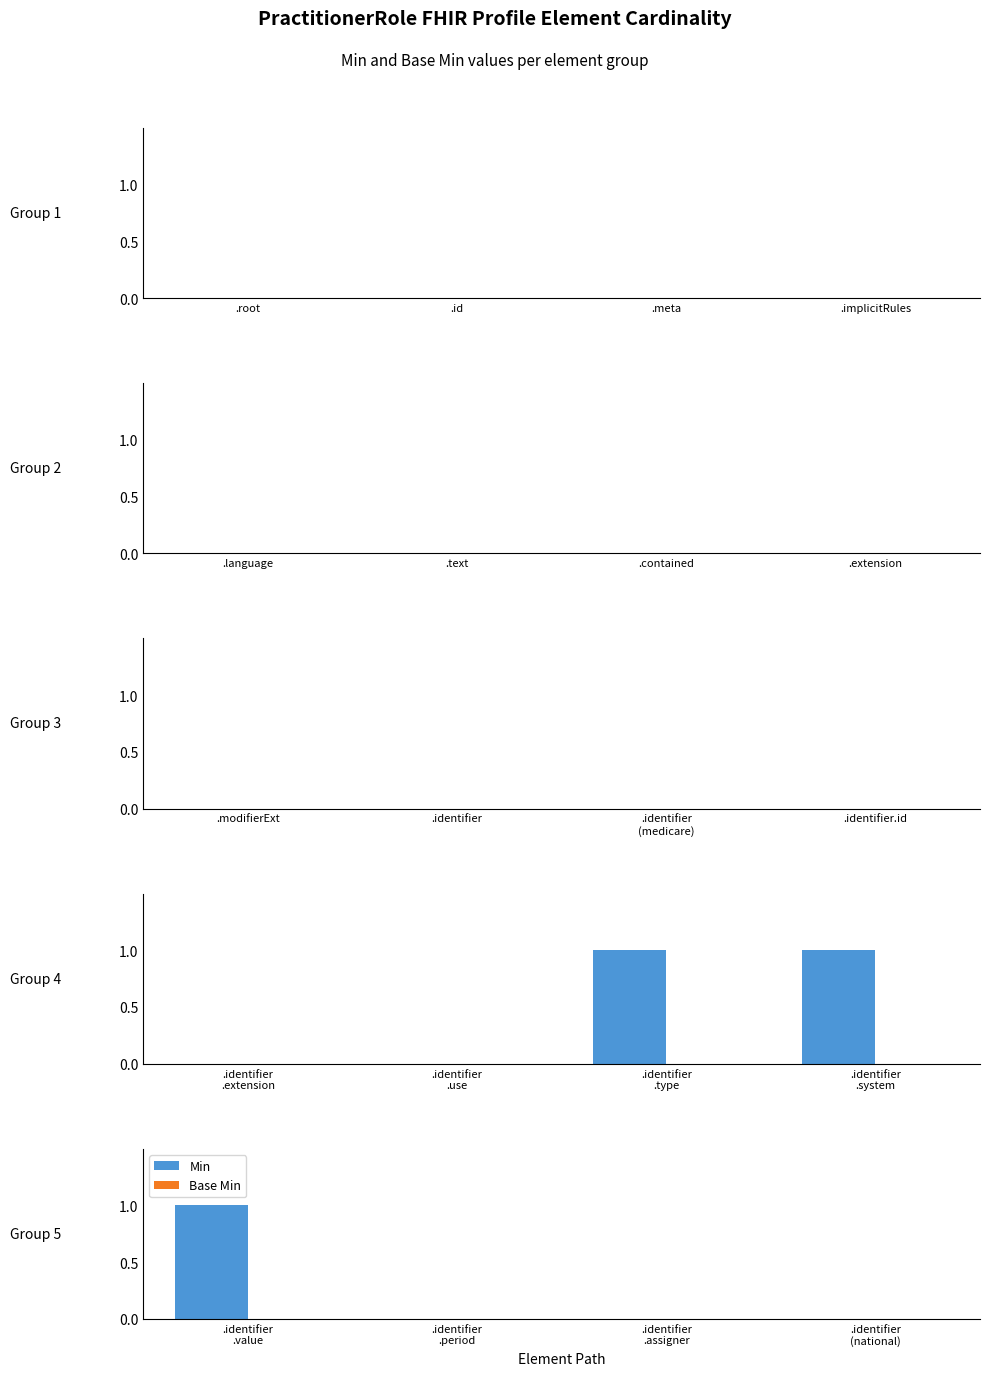

At .identifier .value, list the series in order from smallest to largest.

Base Min, Min